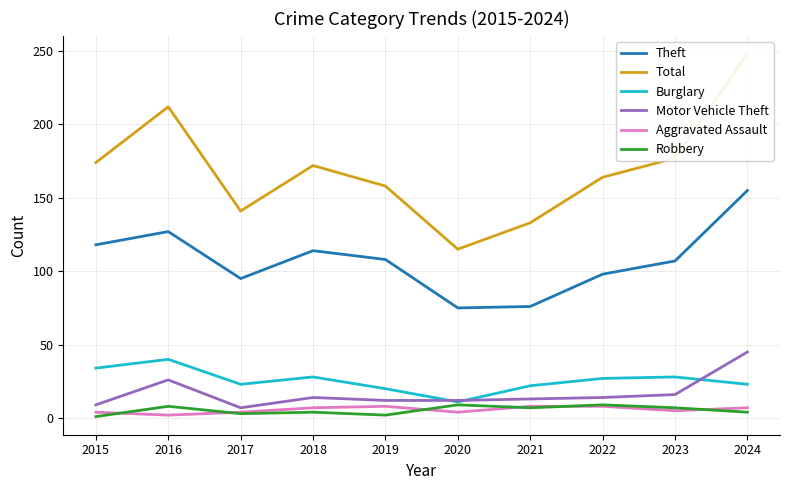

At which label does Burglary first exceed 27?

2015